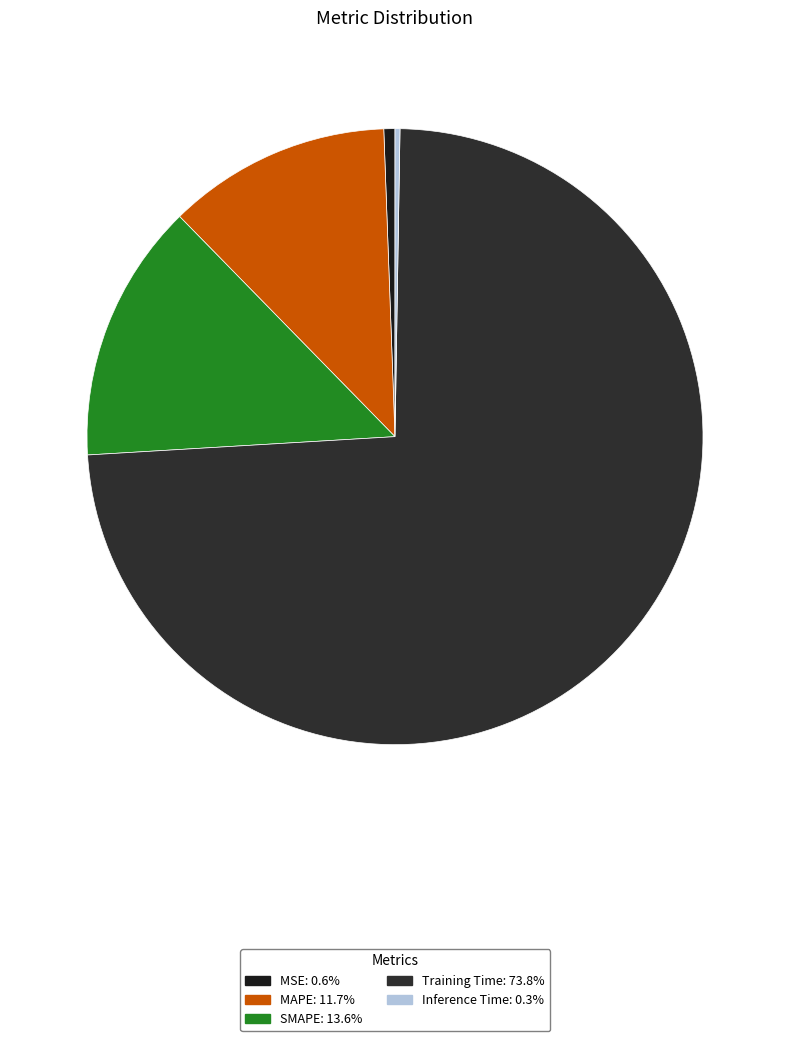

Which slice is the largest?

Training Time